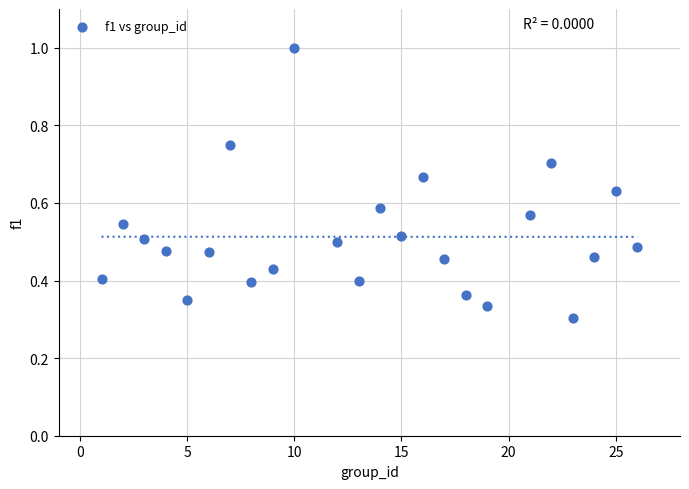

What is the range of X values (max minus min)?

25.0